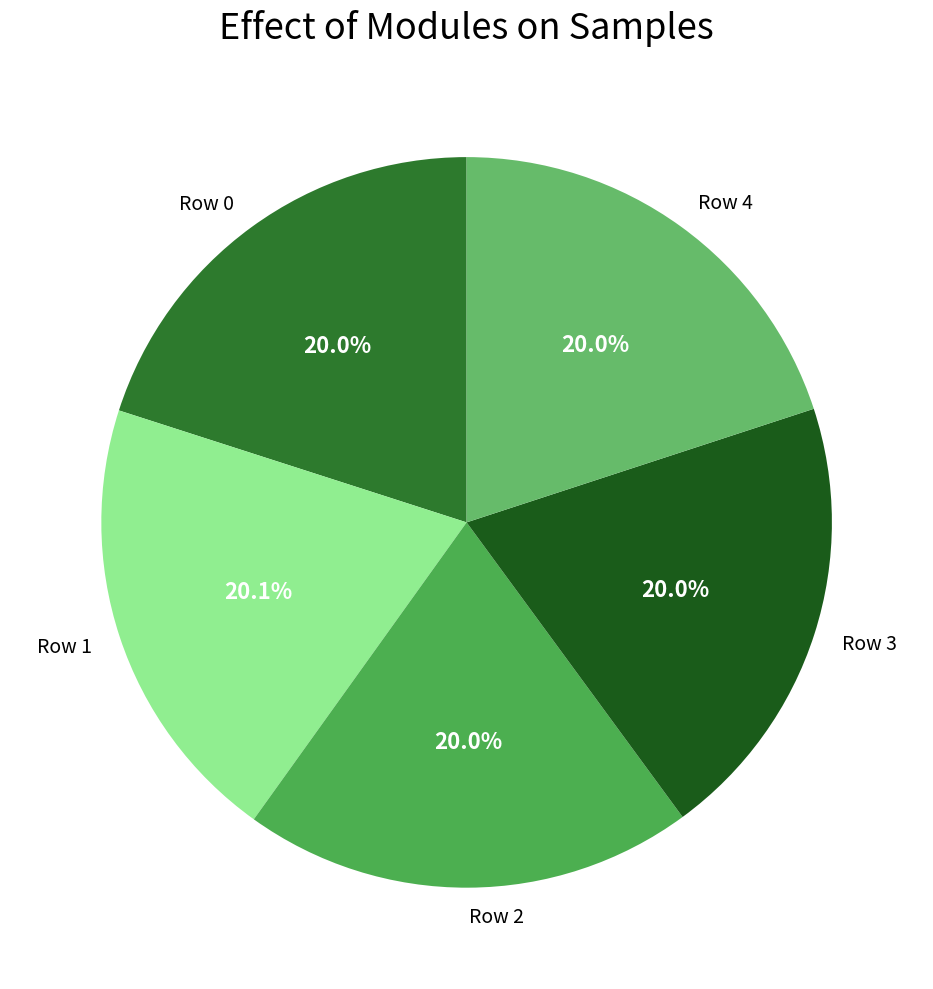

How many slices are in this pie chart?

5